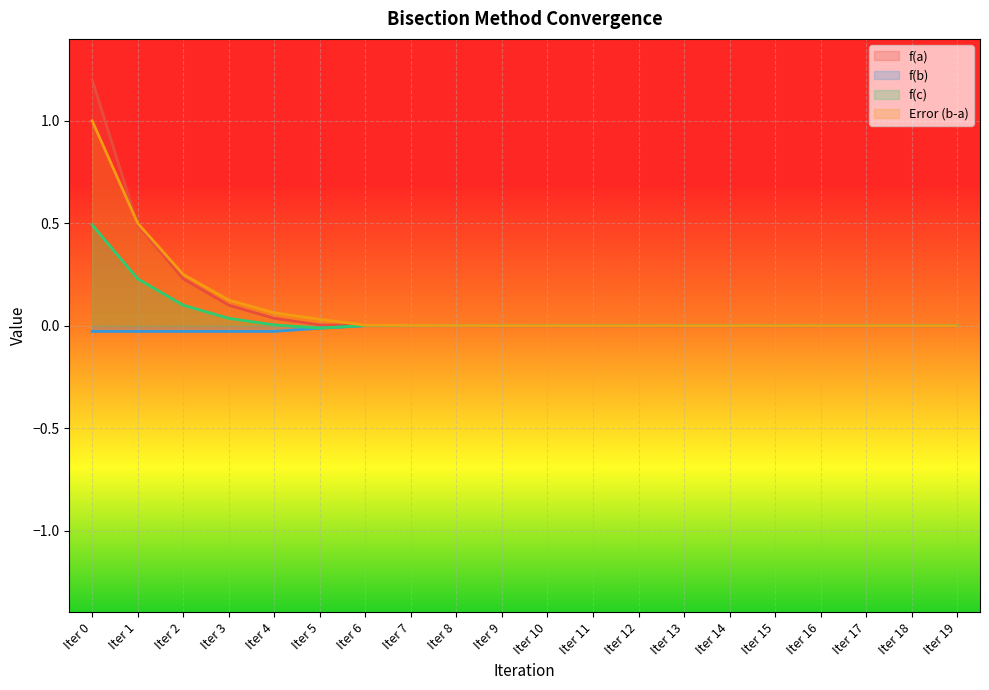

In f(c), how many points are lower than both neighbors (excluding endpoints)?

4